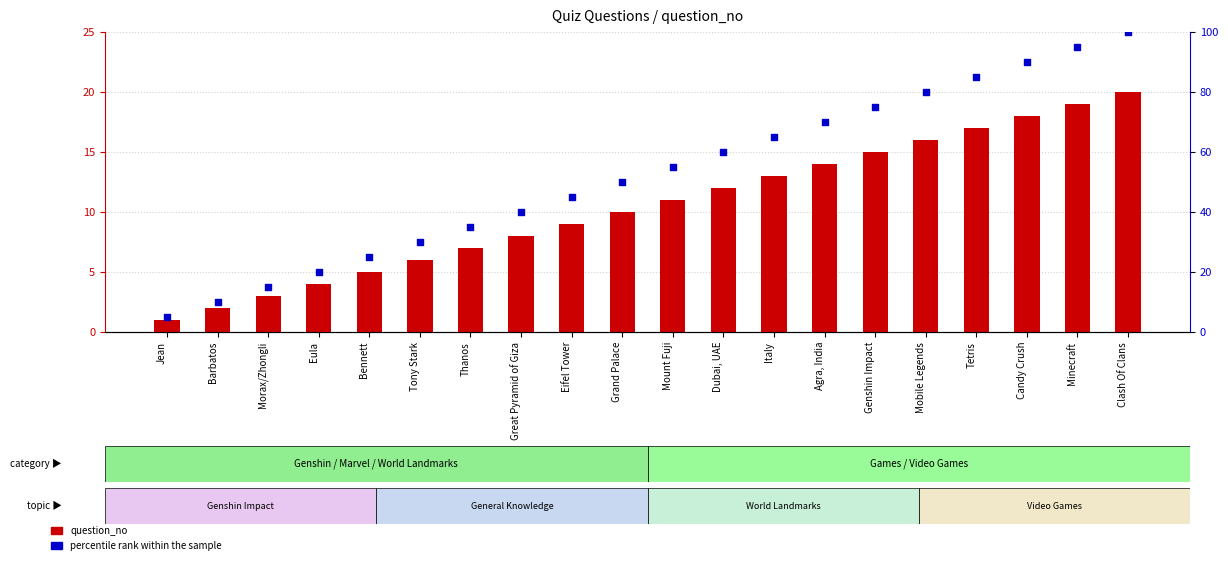

What is the total value across all series at Great Pyramid of Giza?

48